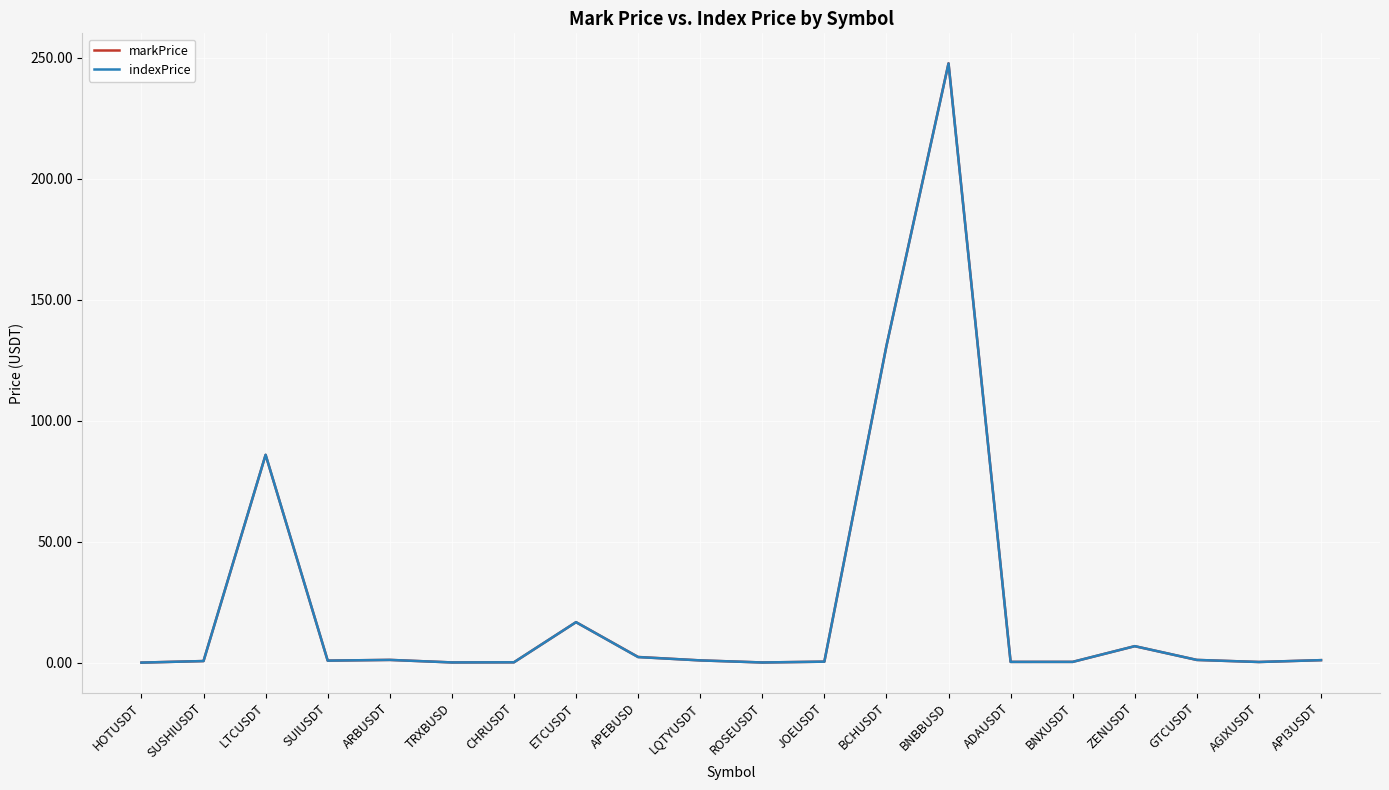

Where is indexPrice nearest to the value 123?

BCHUSDT